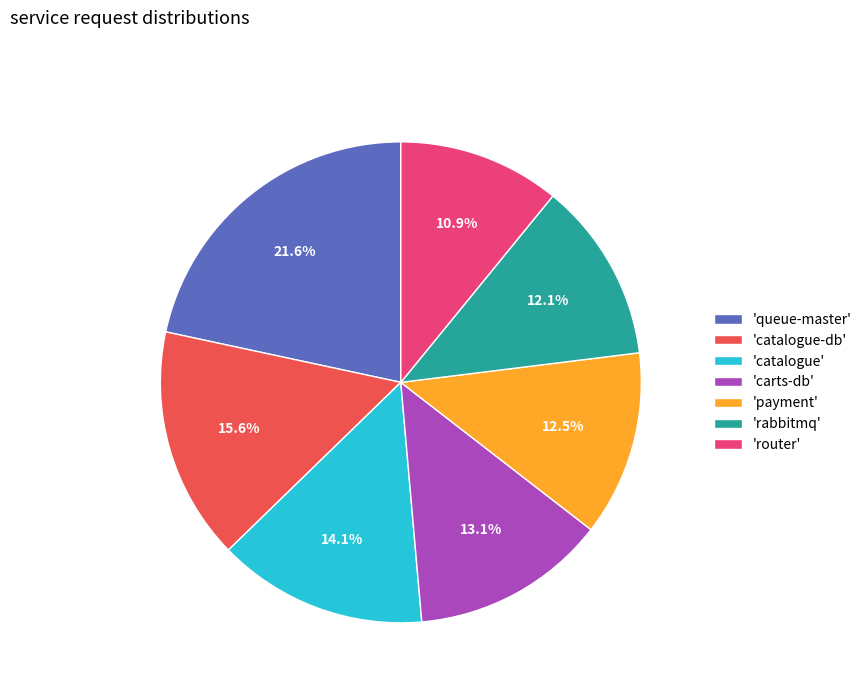

What is the largest slice in the pie chart?

'queue-master'